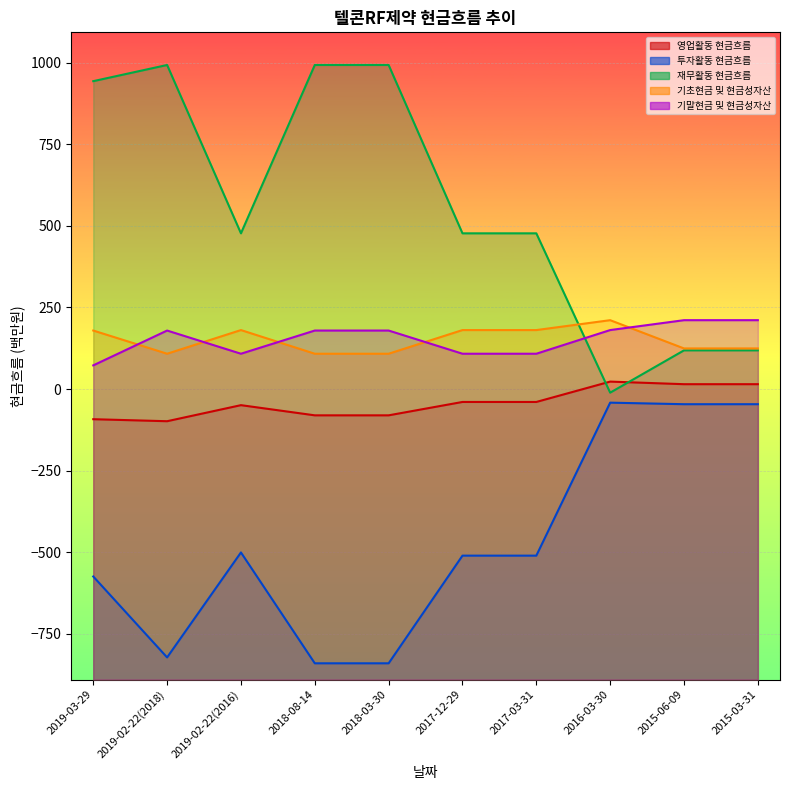

True or false: 기말현금 및 현금성자산 has more than 0 interior local peaks.

True